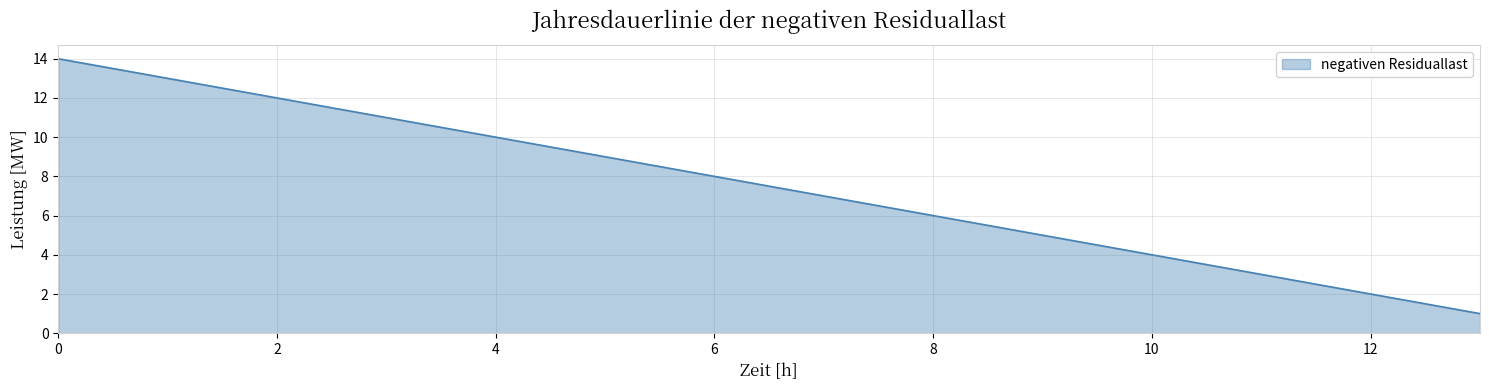

What is the maximum value shown in the chart?

14